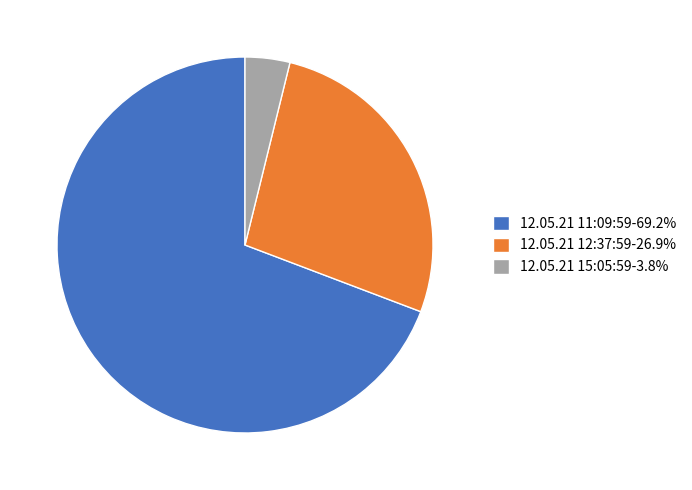

Is the sum of 12.05.21 11:09:59-69.2% and 12.05.21 15:05:59-3.8% greater than half?

Yes